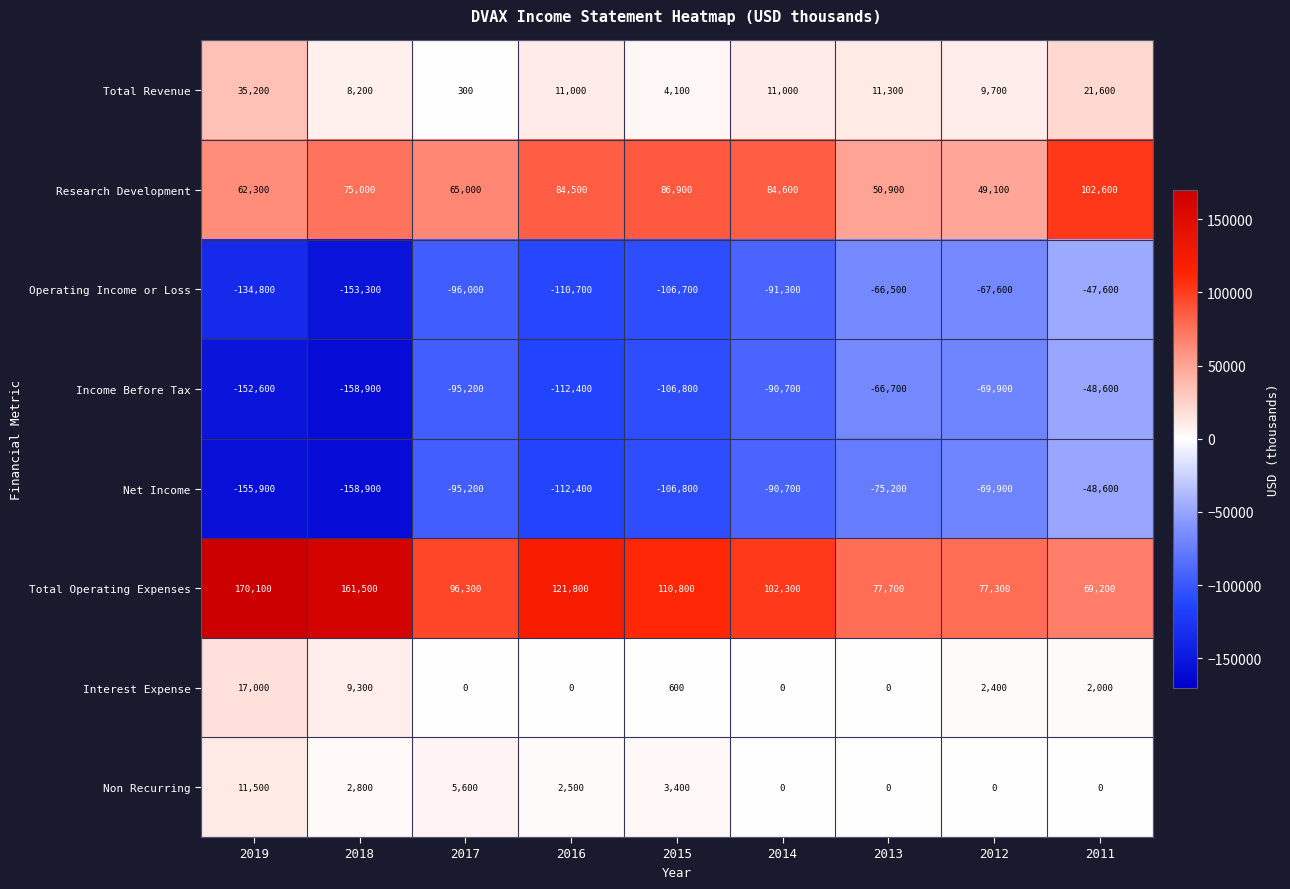

Which series changed the most between 2015 and 2012?

Operating Income or Loss